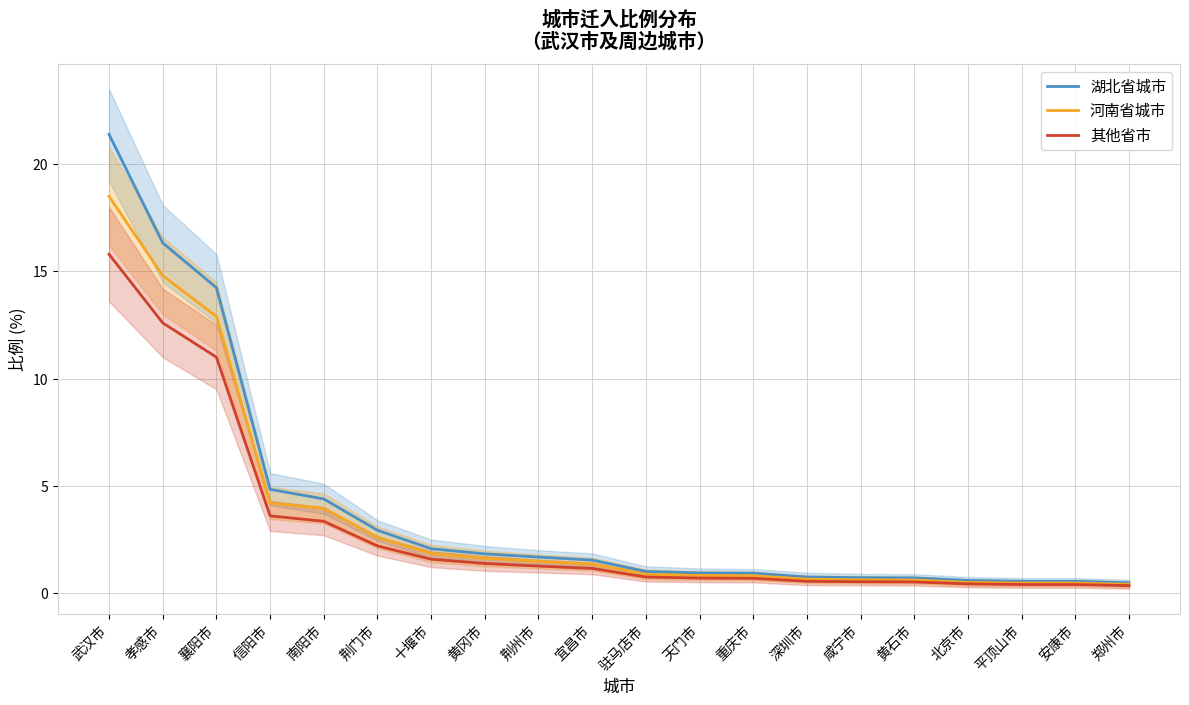

List the series in order of their overall mean, highest first.

湖北省城市, 河南省城市, 其他省市